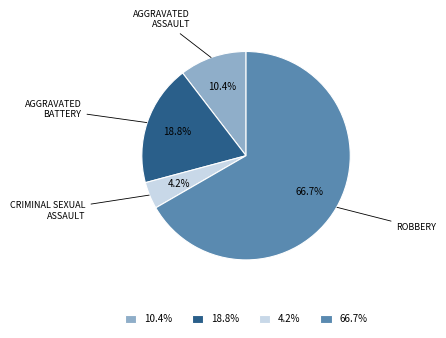

What is the total percentage of 4.2% and 18.8%?

22.9%